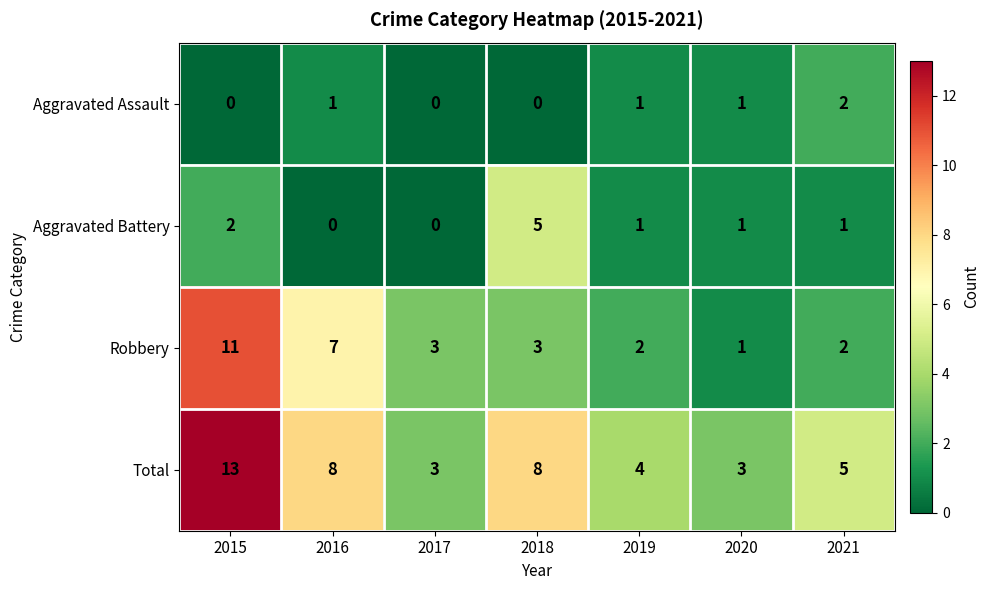

What is the greatest value displayed?

13